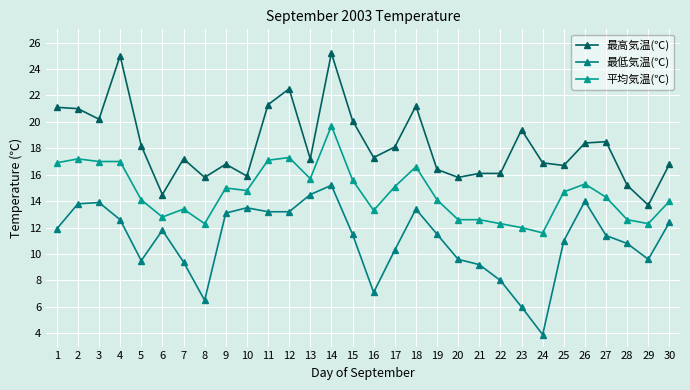

What are all the series names shown in the legend?

最高気温(℃), 最低気温(℃), 平均気温(℃)